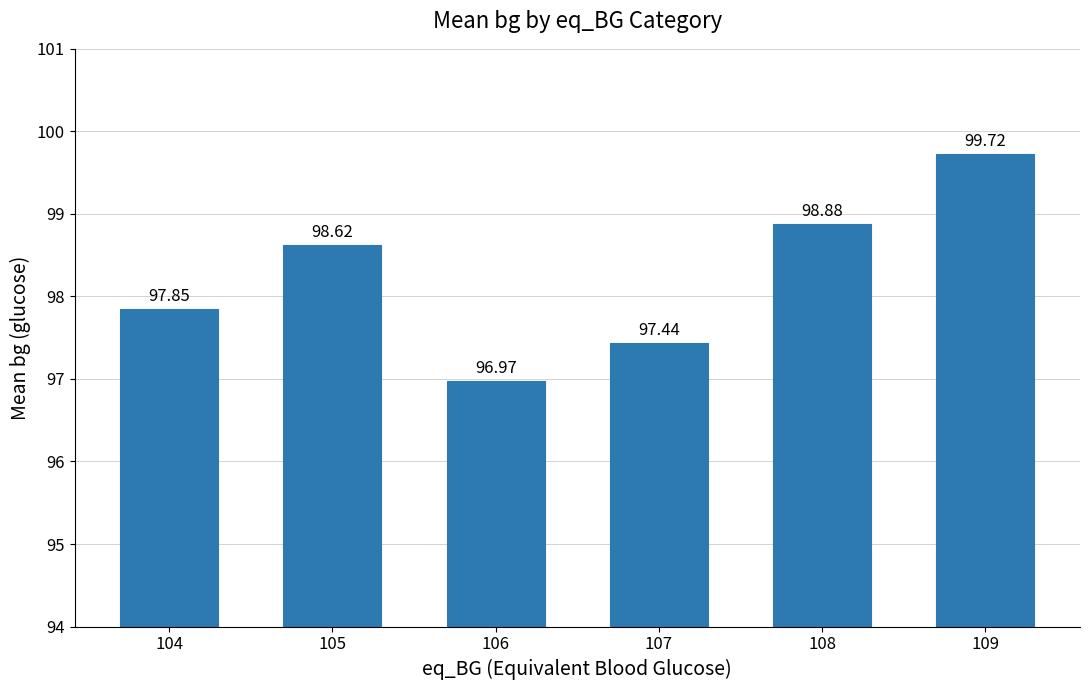

Where is the data nearest to the value 98?

104